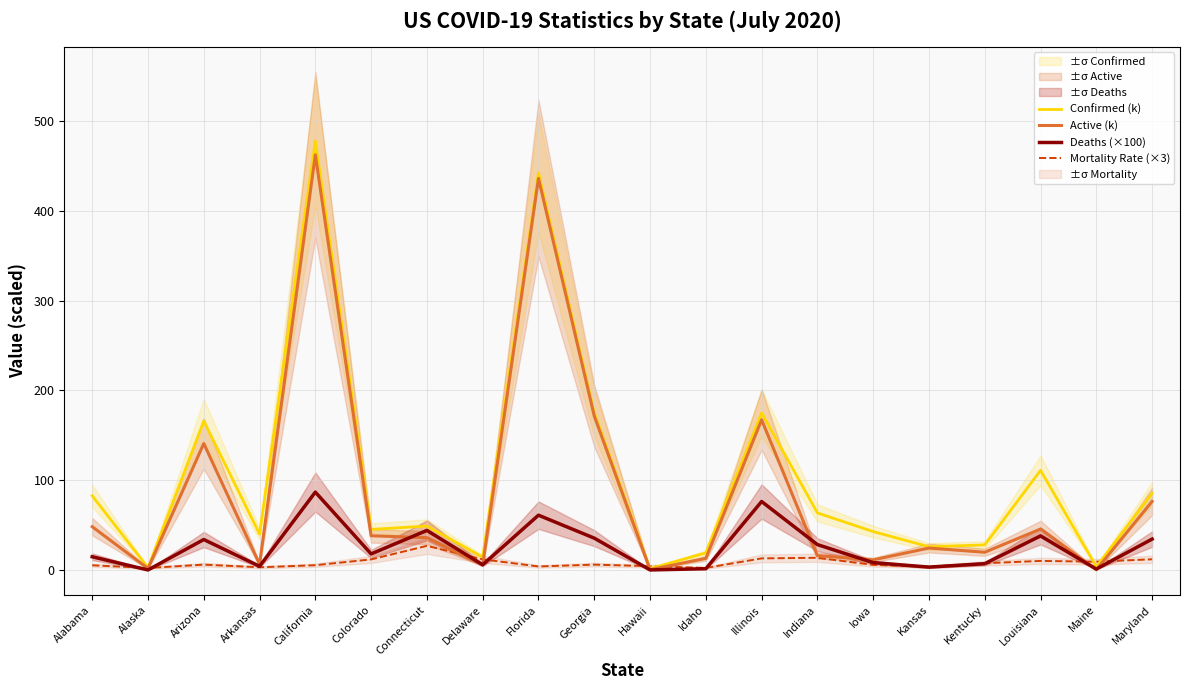

What are all the series names shown in the legend?

Confirmed (k), Active (k), Deaths (×100), Mortality Rate (×3)